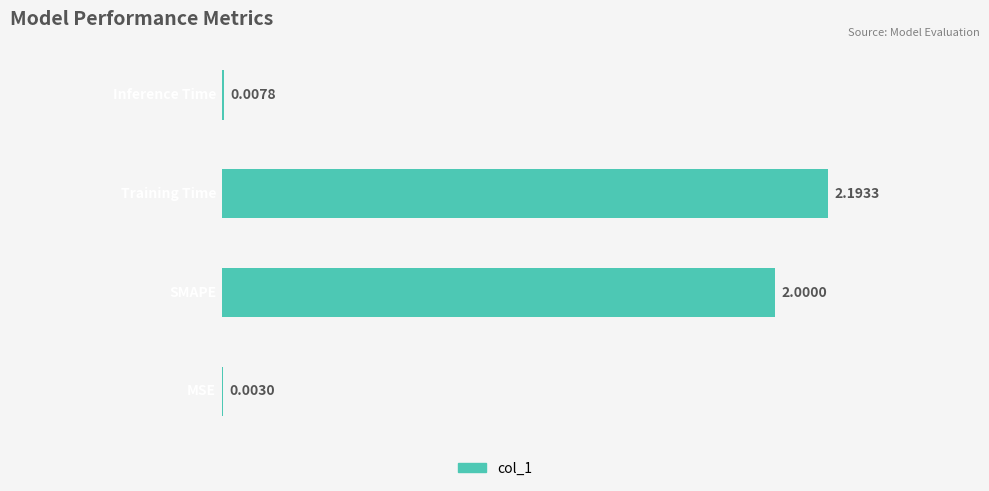

Count the number of data series in this chart.

1